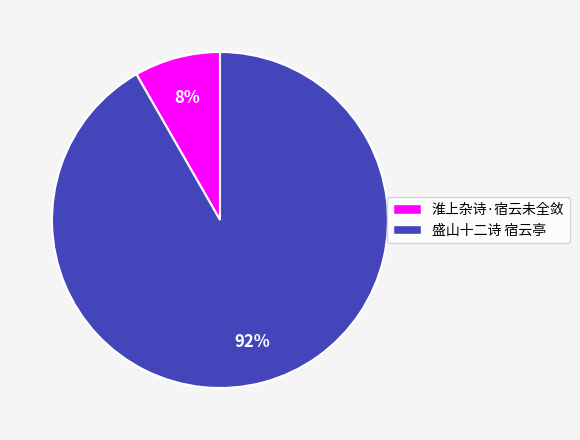

To the nearest percent, what is the combined percentage of 盛山十二诗 宿云亭 and 淮上杂诗·宿云未全敛?

100%